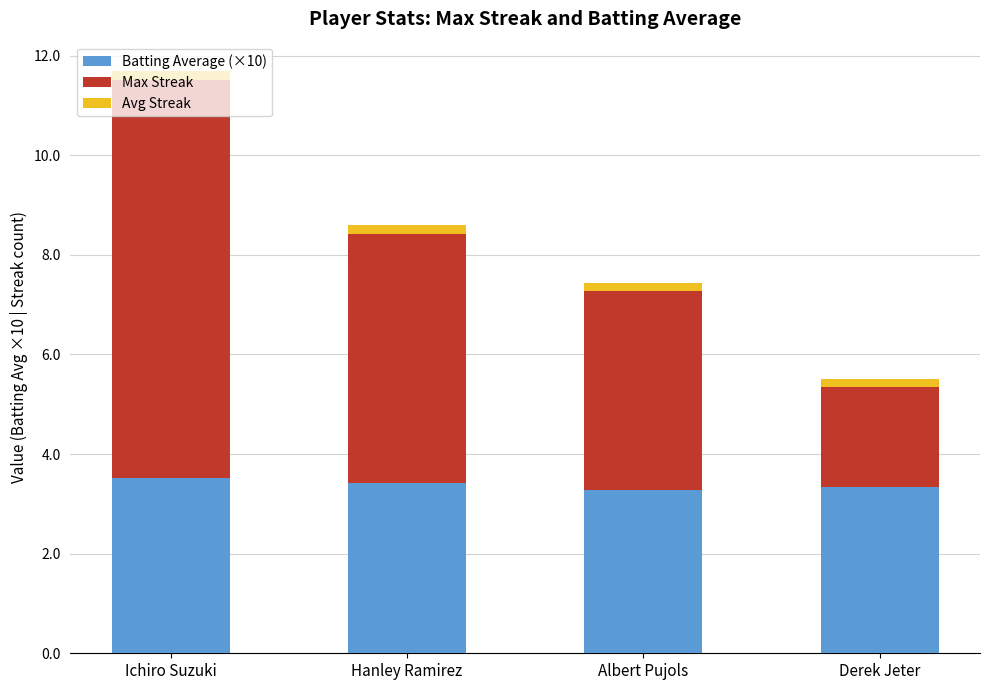

At which category is the sum across all series the highest?

Ichiro Suzuki